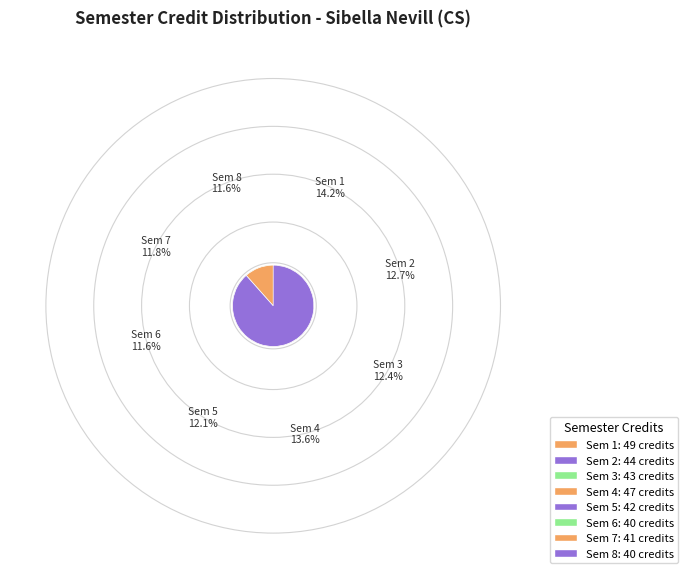

Does any single category account for the majority?

No